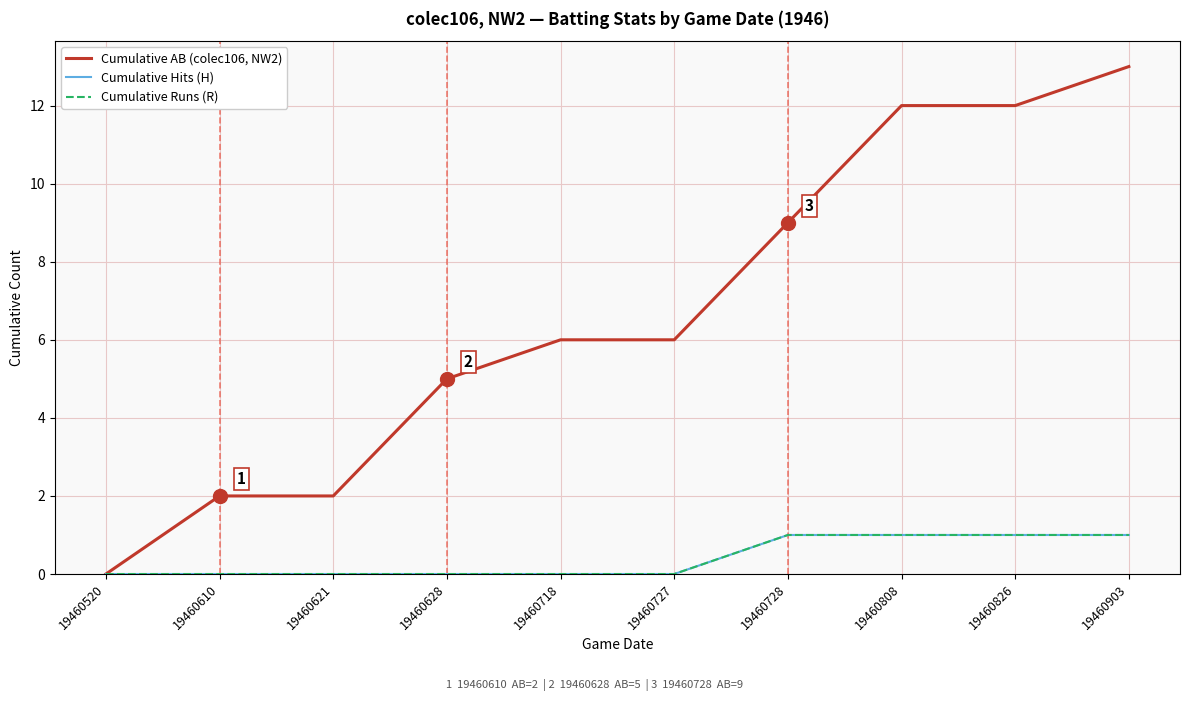

What is the value of the Cumulative AB (colec106, NW2) point at the 5th from the left?

6